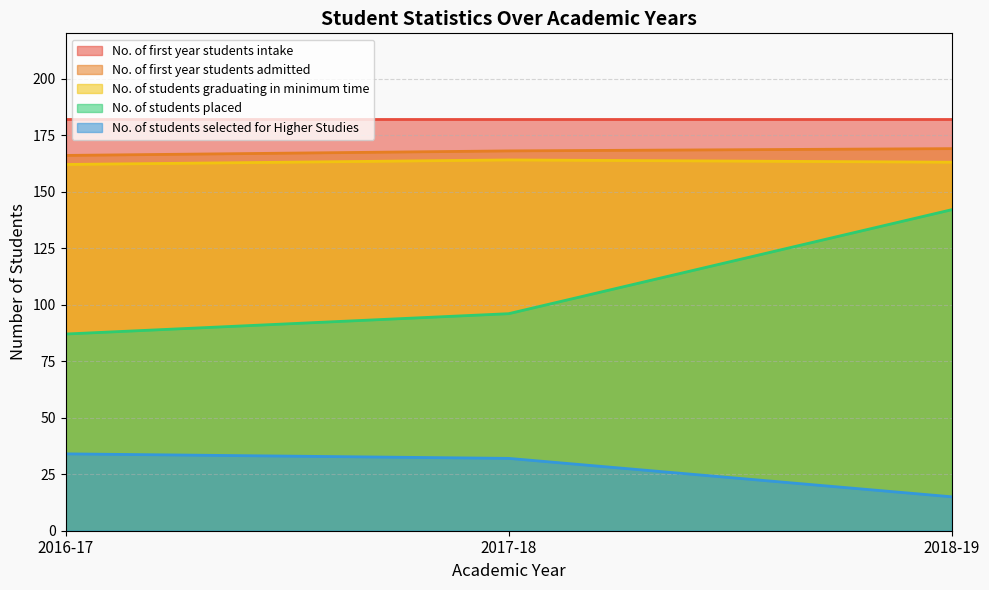

What is the smallest value displayed?

15